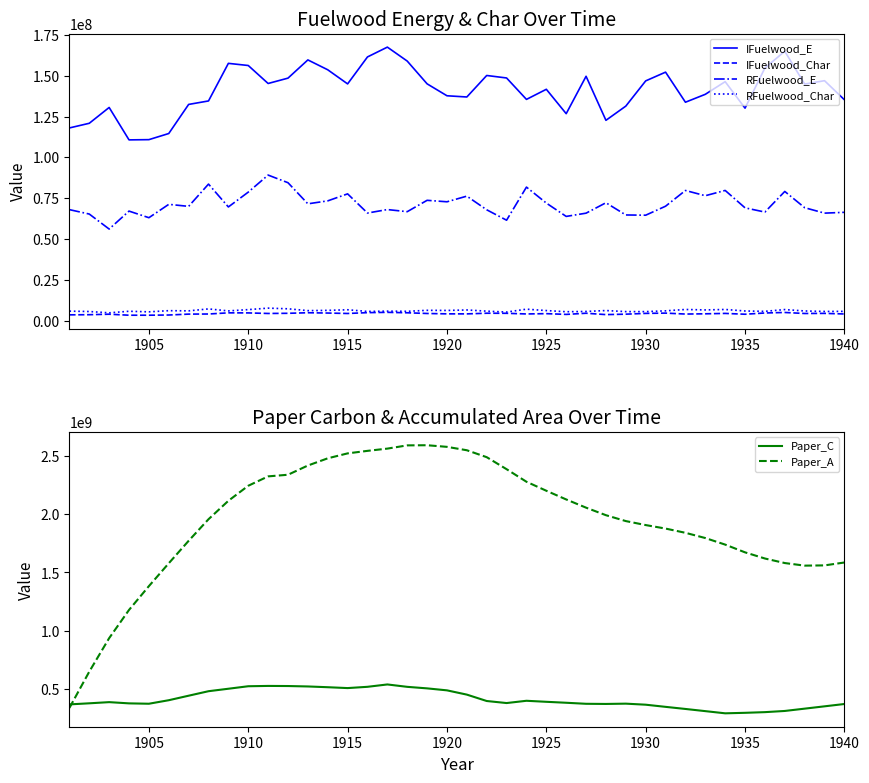

True or false: RFuelwood_E and Paper_A intersect in this chart.

False